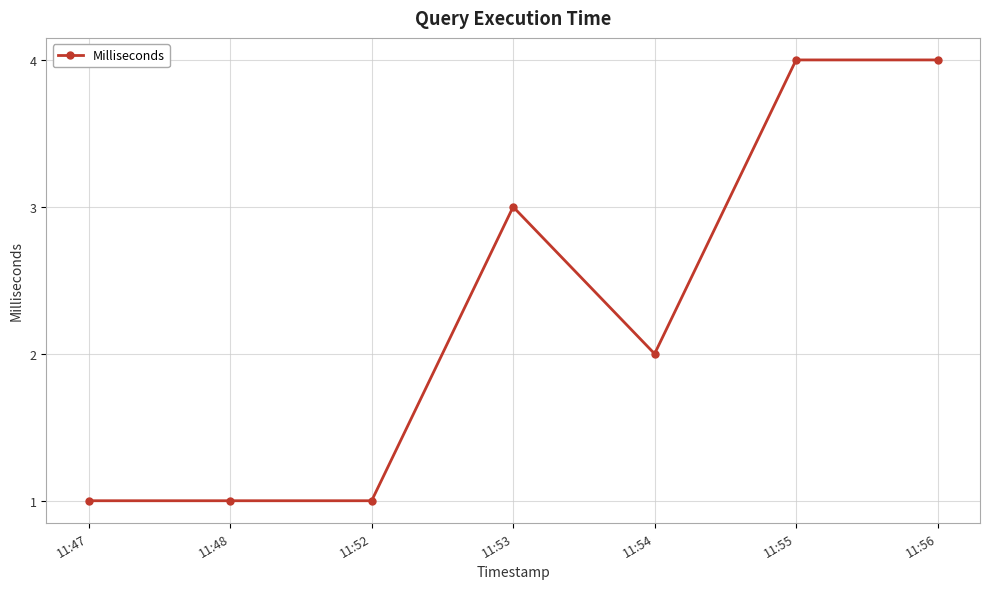

Approximately how many times larger is the value at 11:53 compared to 11:47?

3.0